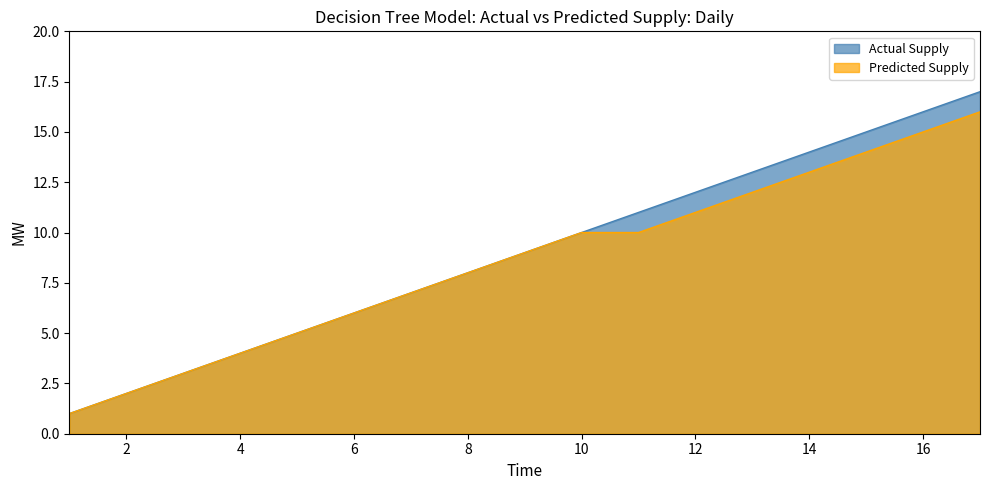

What are all the series names shown in the legend?

Actual Supply, Predicted Supply